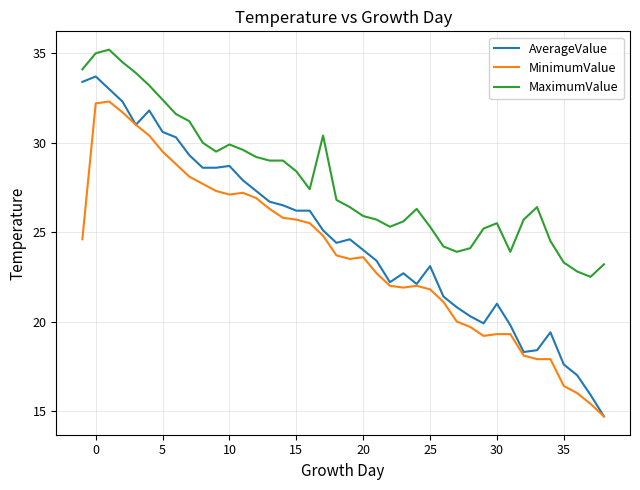

List the series in order of their peak value, highest first.

MaximumValue, AverageValue, MinimumValue